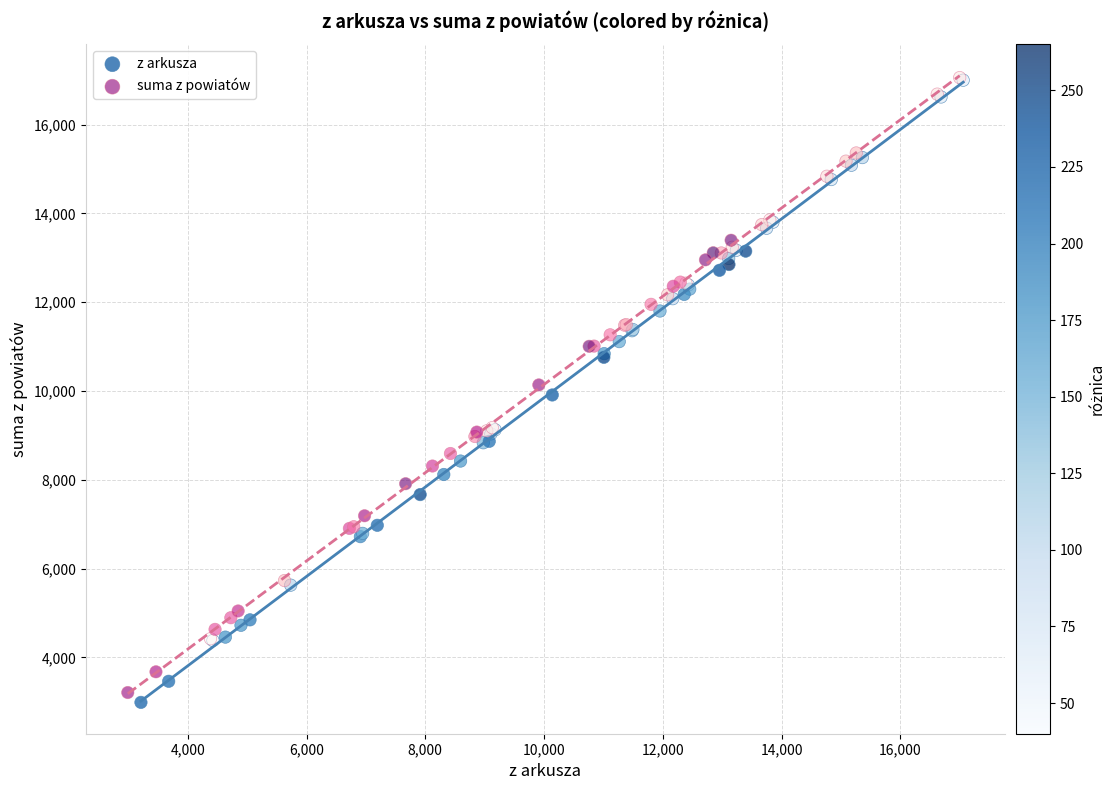

Which series has the largest Y range (max minus min)?

z arkusza